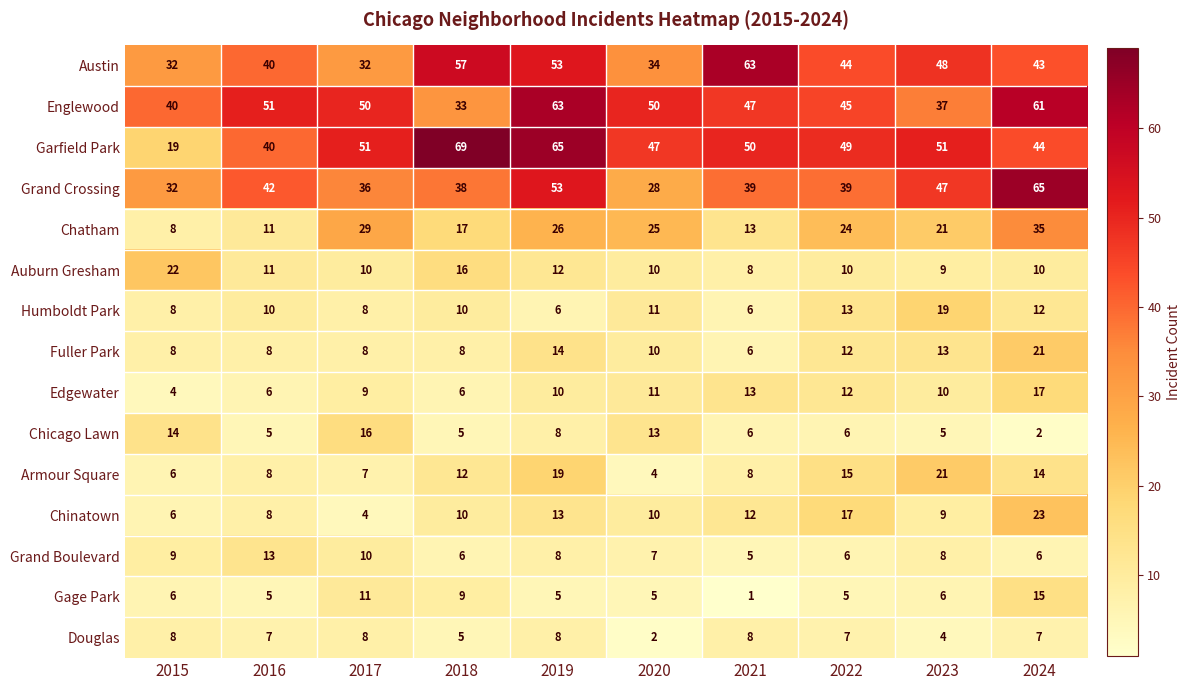

How many categories are shown in the chart?

10